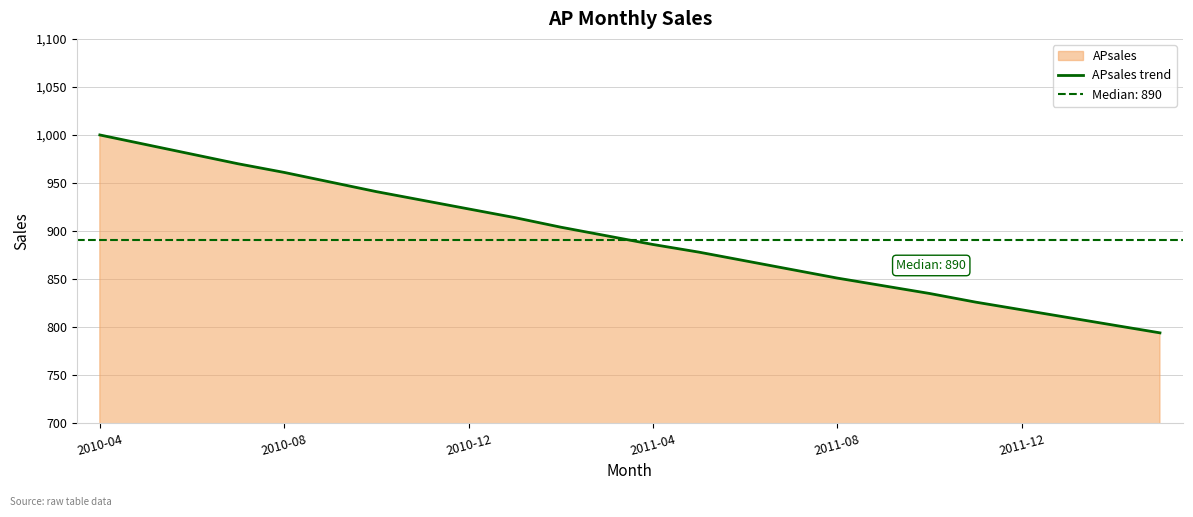

How many data points are less than 895?

12